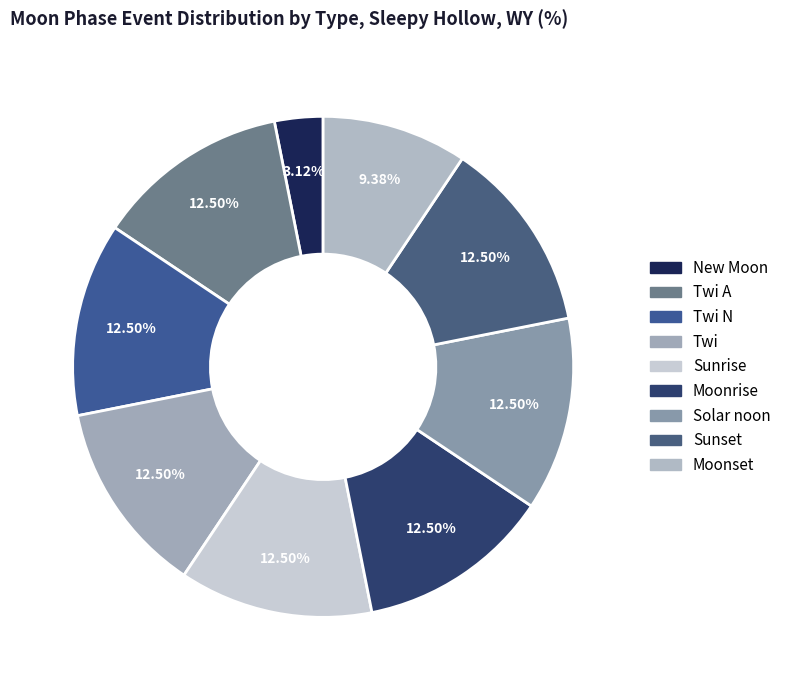

Count the number of slices in the pie.

9